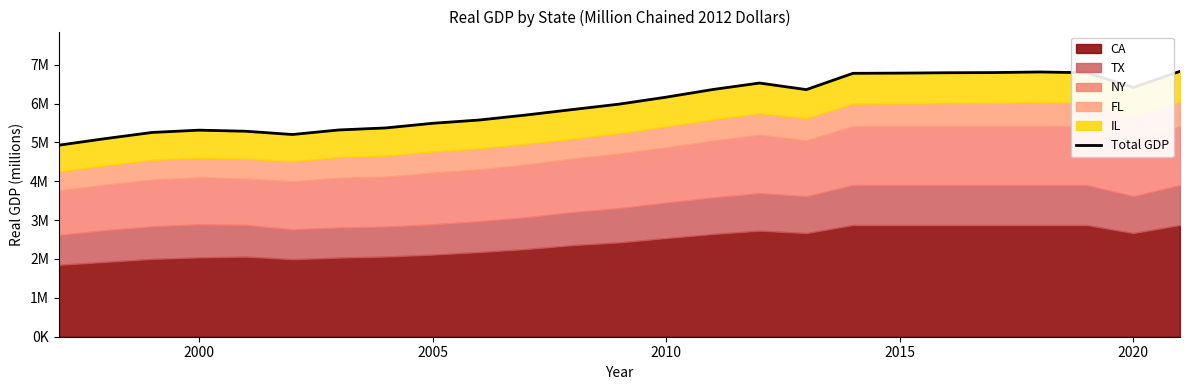

How many lines are shown in the chart?

1